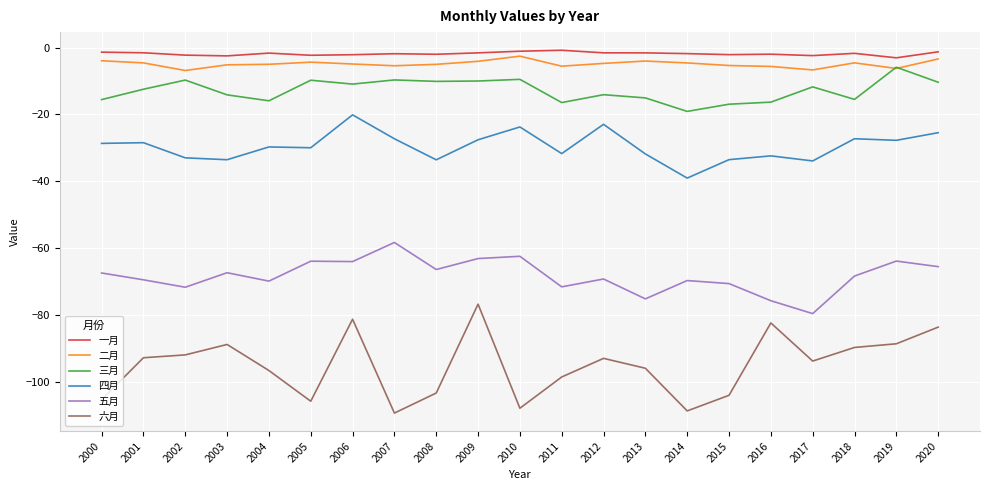

At which label does 三月 reach its peak?

2019